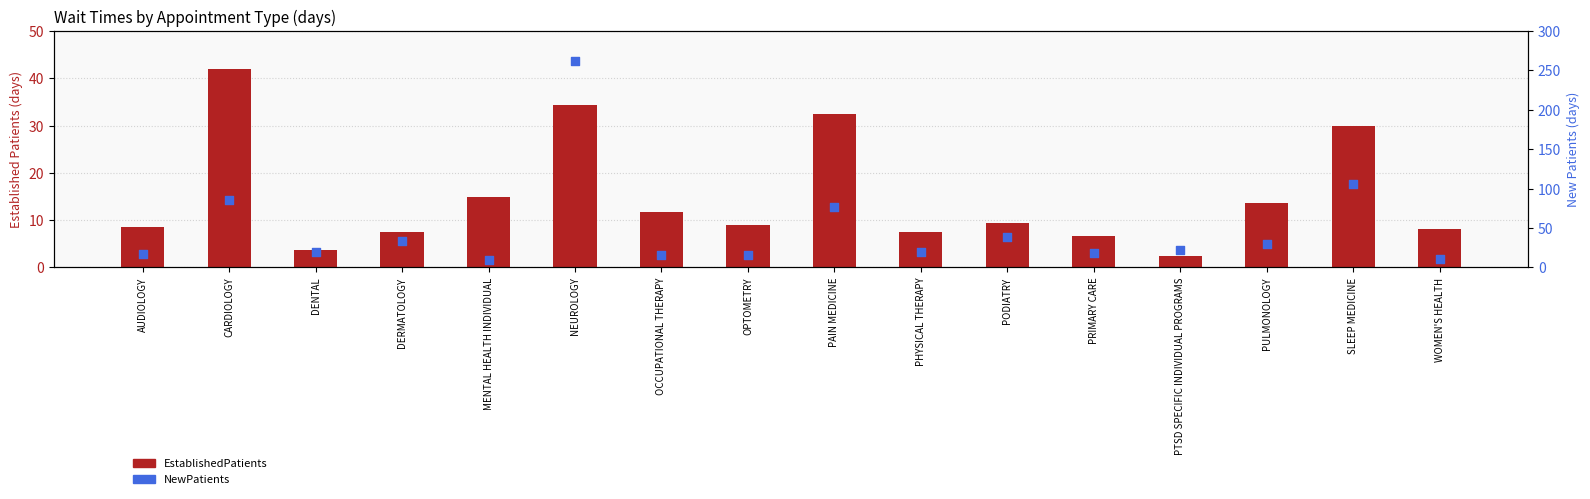

Which series reaches the minimum Y coordinate?

EstablishedPatients